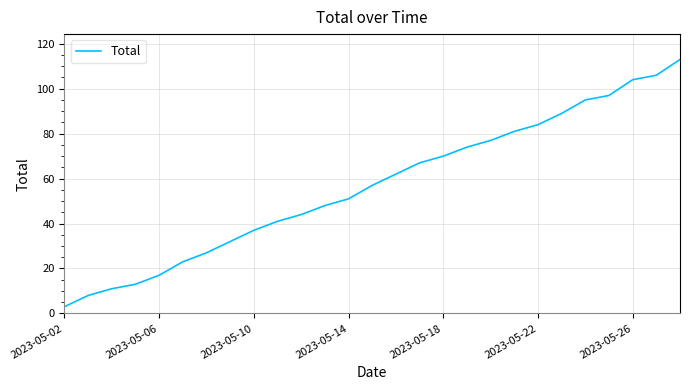

What is the smallest value displayed?

3